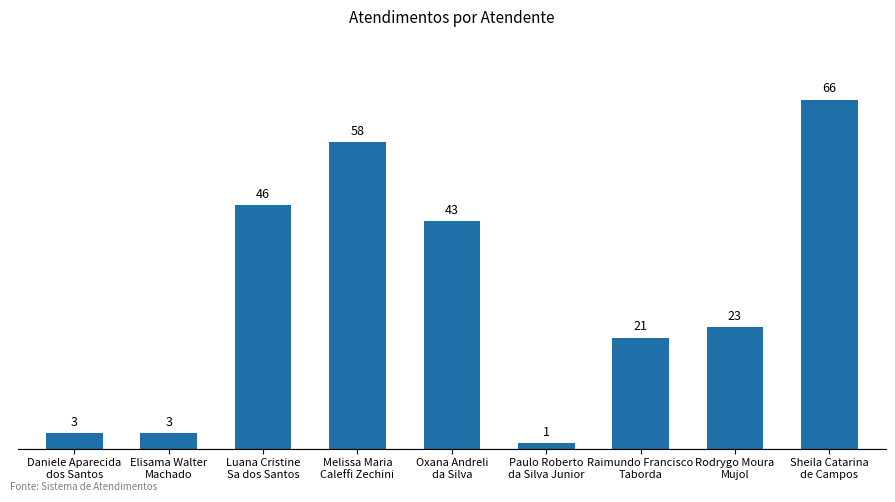

Is it true that the value at Rodrygo Moura
Mujol is 23?

True